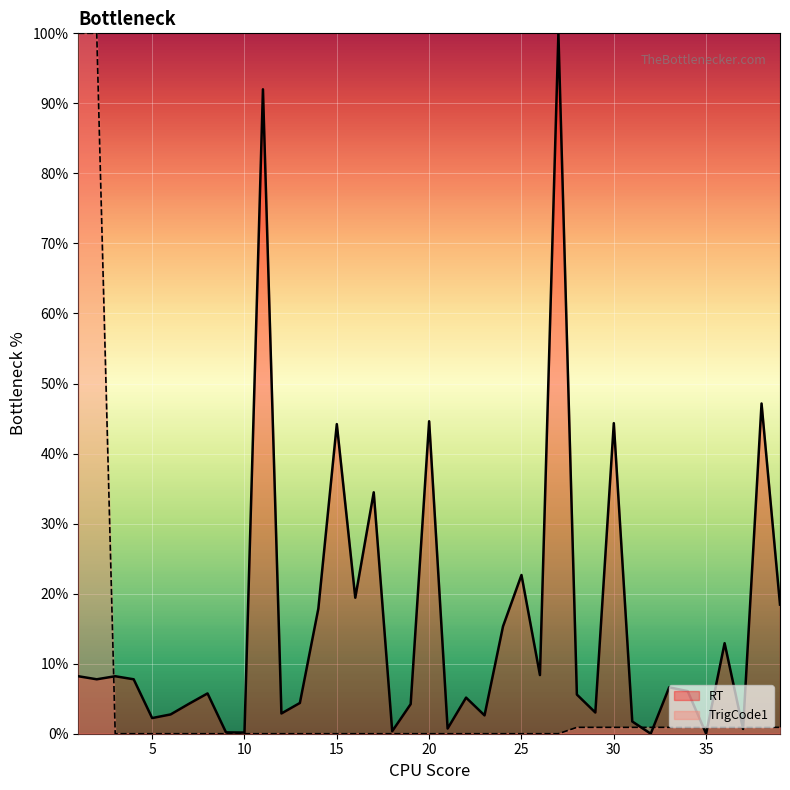

Reading right to left, transcribe all the data shown in this chart.

TrigCode1: 39=0.9	38=0.9	37=0.9	36=0.9	35=0.9	34=0.9	33=0.9	32=0.9	31=0.9	30=0.9	29=0.9	28=0.9	27=0.0	26=0.0	25=0.0	24=0.0	23=0.0	22=0.0	21=0.0	20=0.0	19=0.0	18=0.0	17=0.0	16=0.0	15=0.0	14=0.0	13=0.0	12=0.0	11=0.0	10=0.0	9=0.0	8=0.0	7=0.0	6=0.0	5=0.0	4=0.0	3=0.0	2=100.0	1=100.0
RT: 39=18.4	38=47.2	37=0.7	36=12.9	35=0.0	34=6.1	33=6.6	32=0.0	31=1.7	30=44.3	29=3.0	28=5.6	27=100.0	26=8.4	25=22.7	24=15.3	23=2.6	22=5.2	21=0.7	20=44.6	19=4.2	18=0.4	17=34.5	16=19.4	15=44.2	14=17.9	13=4.4	12=2.9	11=92.0	10=0.2	9=0.2	8=5.8	7=4.3	6=2.8	5=2.2	4=7.8	3=8.2	2=7.8	1=8.2